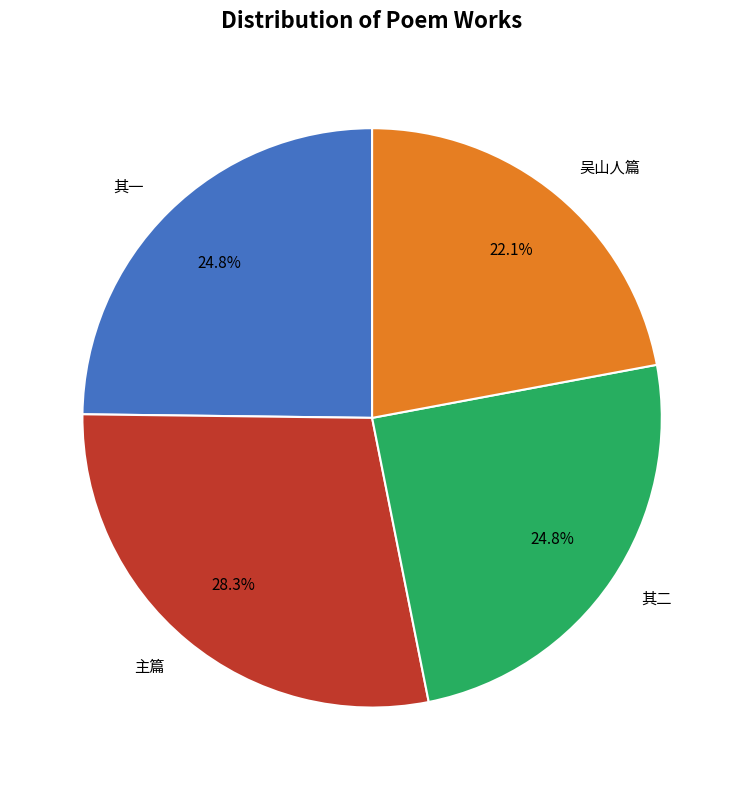

Between 其二 and 吴山人篇, which is larger?

其二